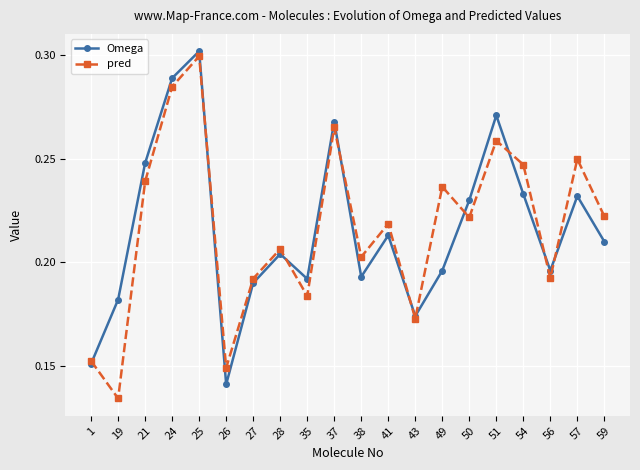

Which category has the highest value in the Omega series?

25